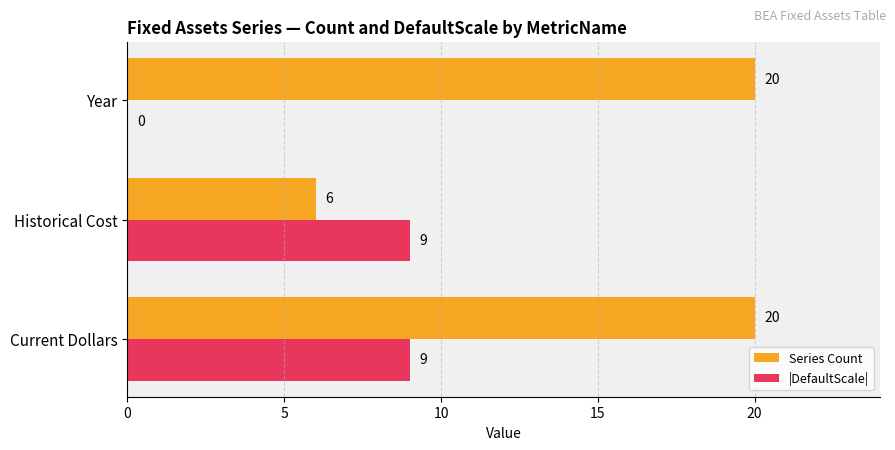

What value does the Series Count series have at Historical Cost, to the nearest 5?

5